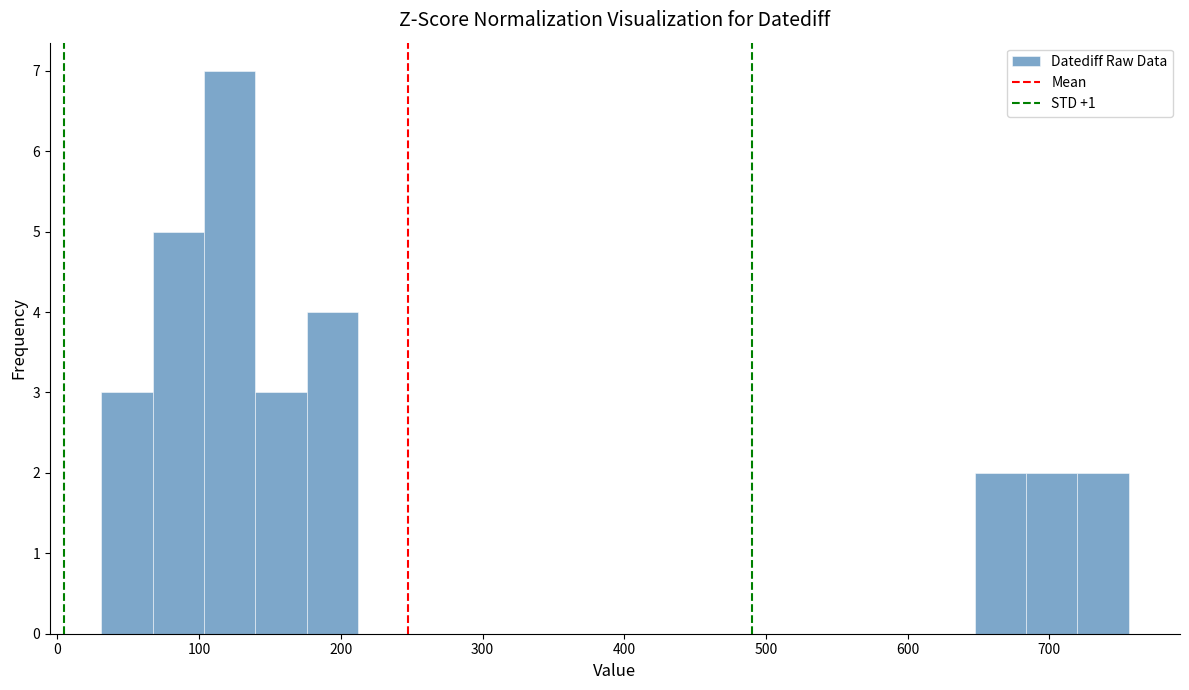

Around what value on the x-axis is the tallest bar? Give the approximate position of its centre, as read against the axis.

120